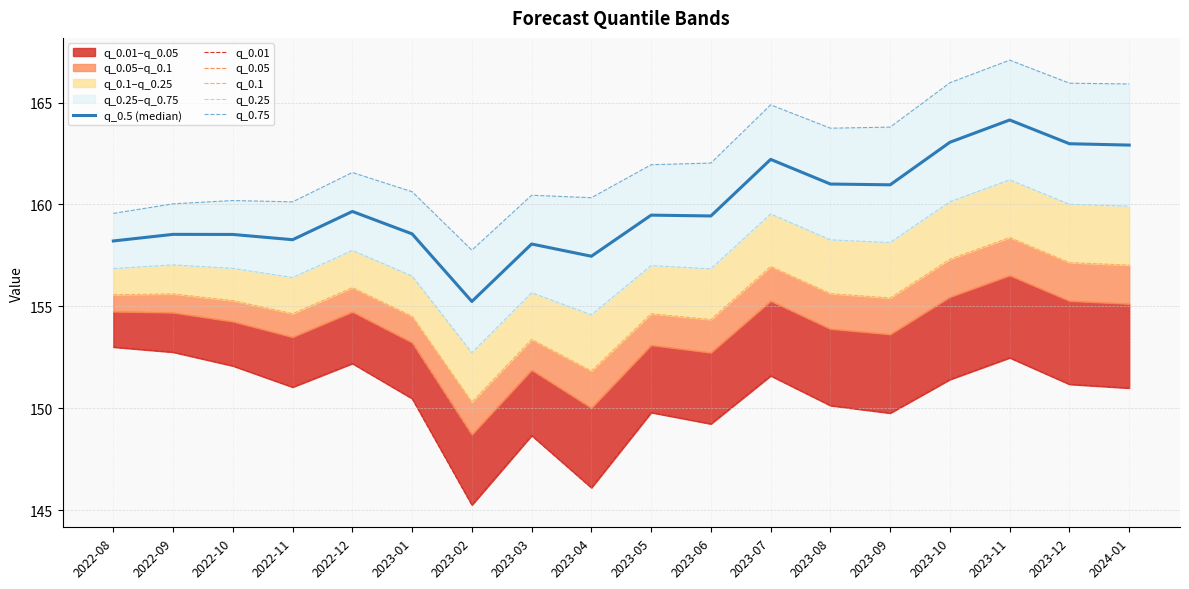

What is the sum of all q_0.01 values?

2708.2